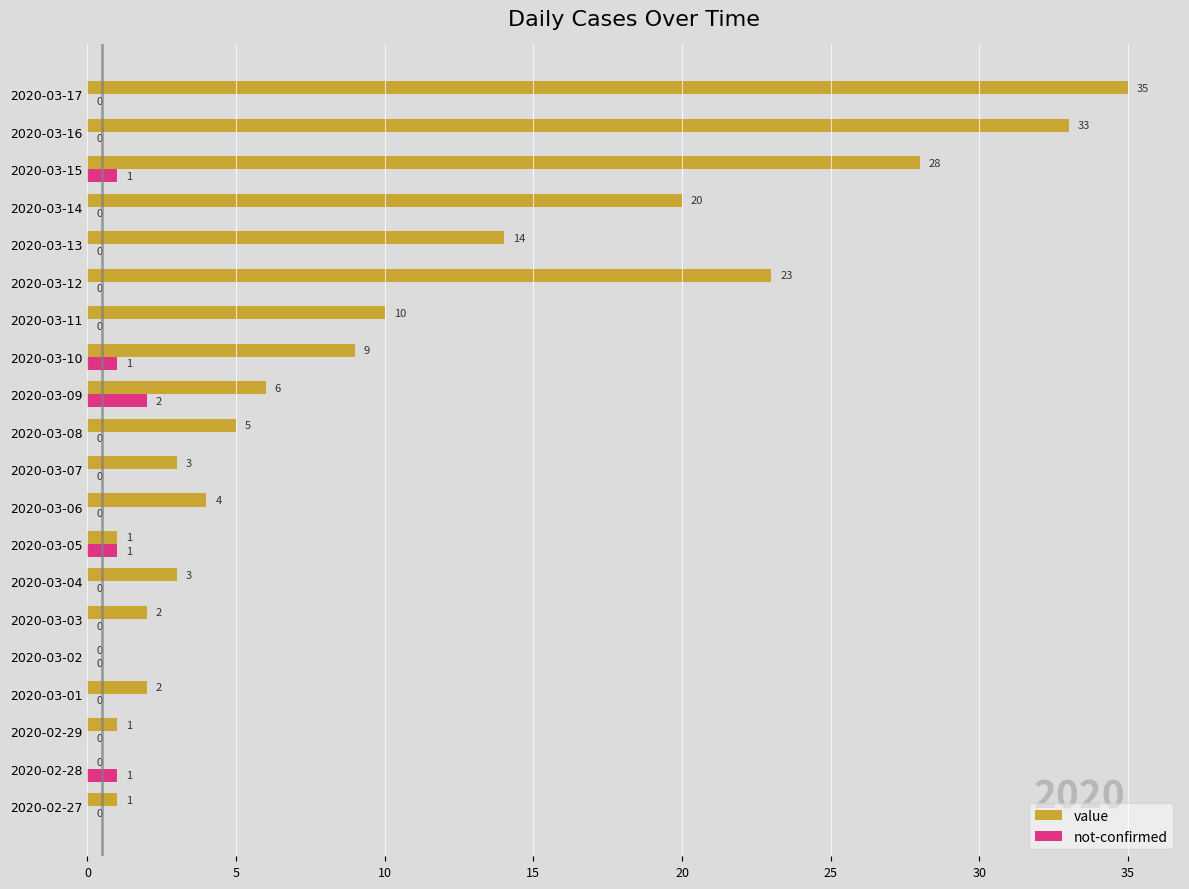

Count the number of categories in the chart.

20